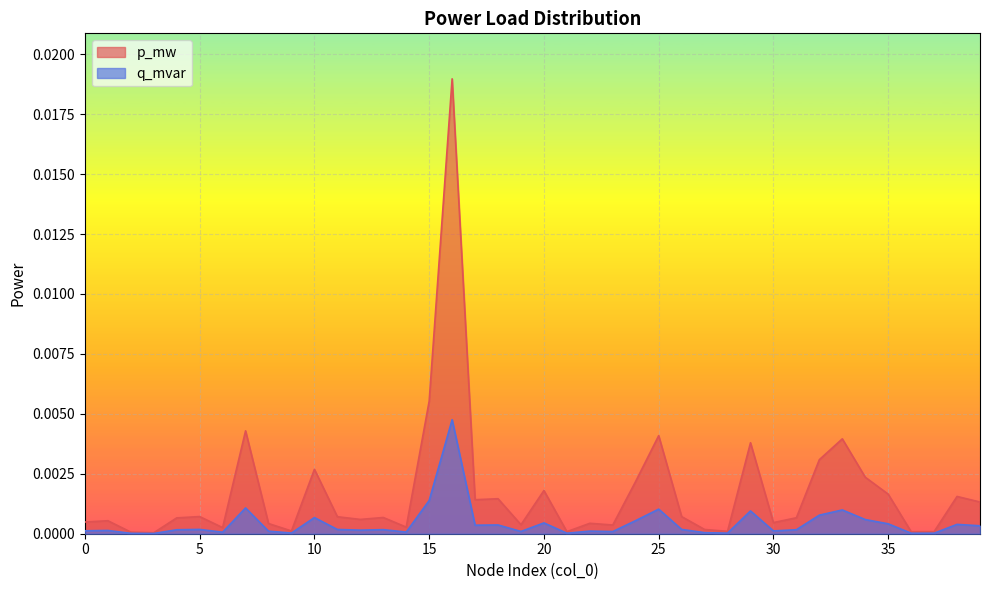

Is it true that p_mw equals 0.0 at 7?

True